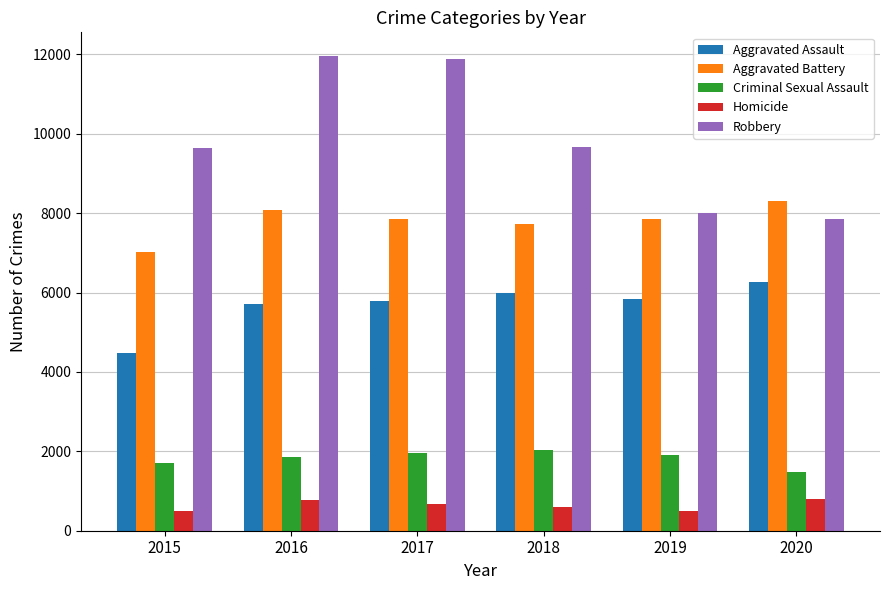

At which label is Robbery closest to 9907?

2018